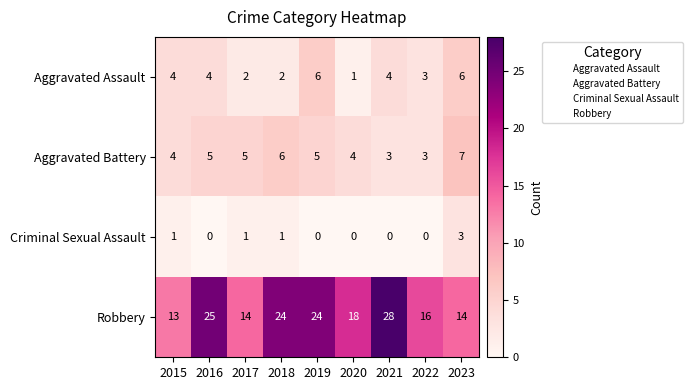

Which series has the largest total across all categories?

Robbery